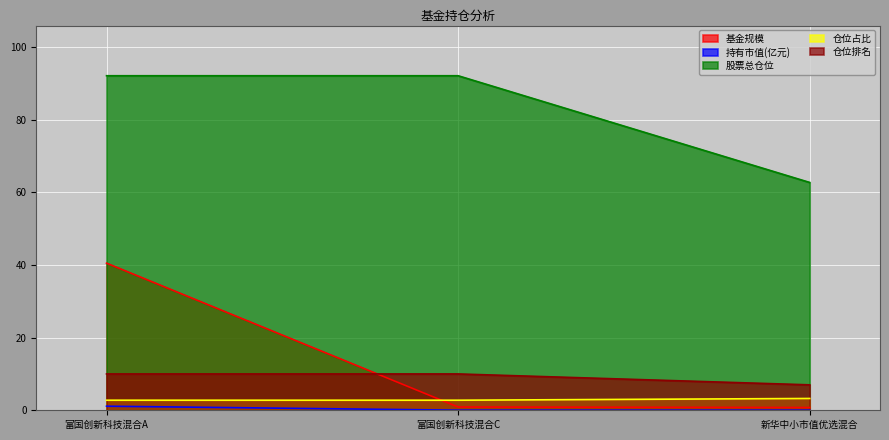

The value of 基金规模 at 富国创新科技混合A is 40.5. True or false?

True